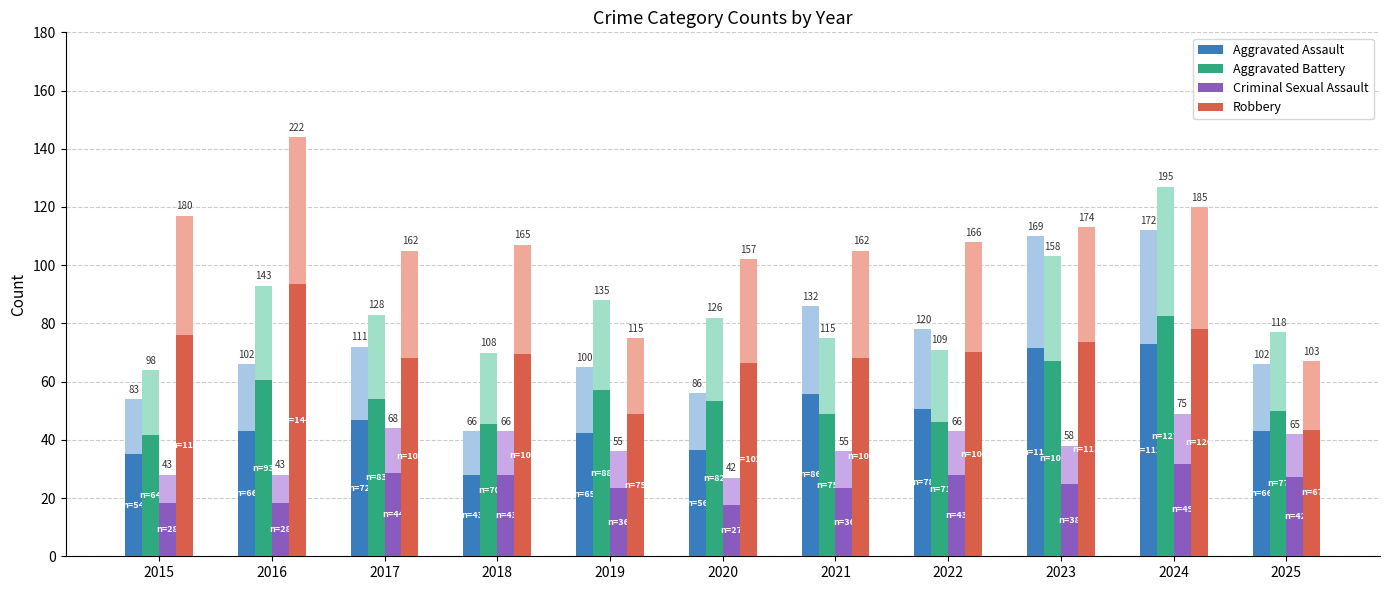

What is the value of the Aggravated Assault bar at the 5th from the left?

42.2